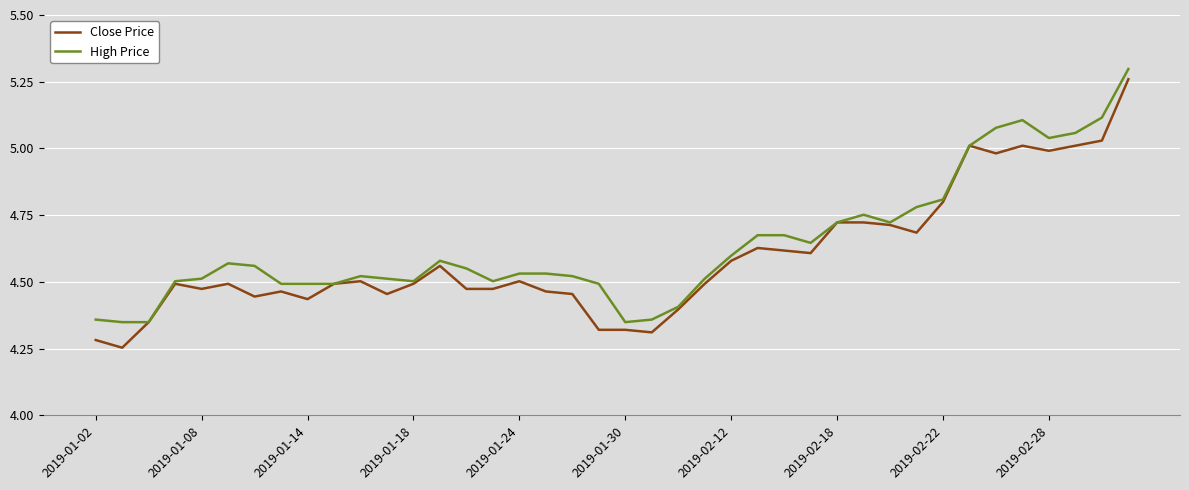

At which category is the sum across all series the highest?

39